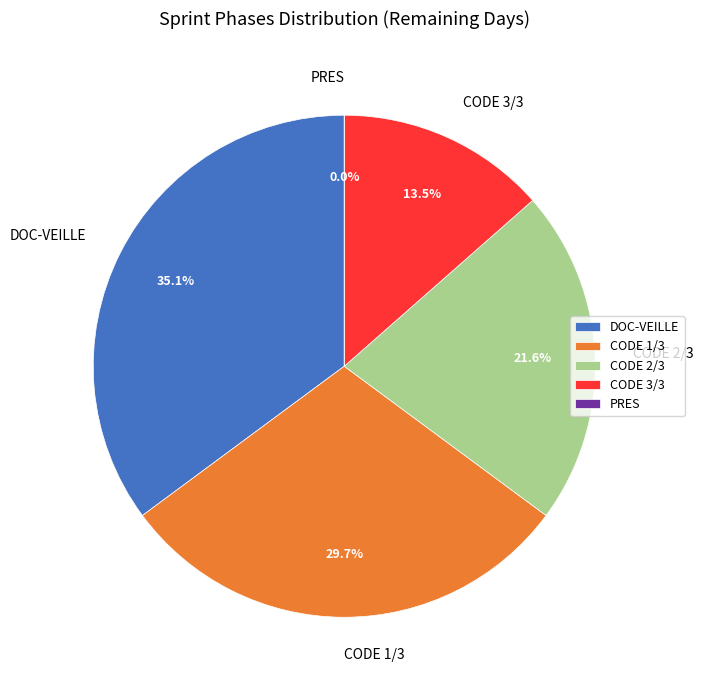

Which has a higher value, CODE 1/3 or CODE 2/3?

CODE 1/3